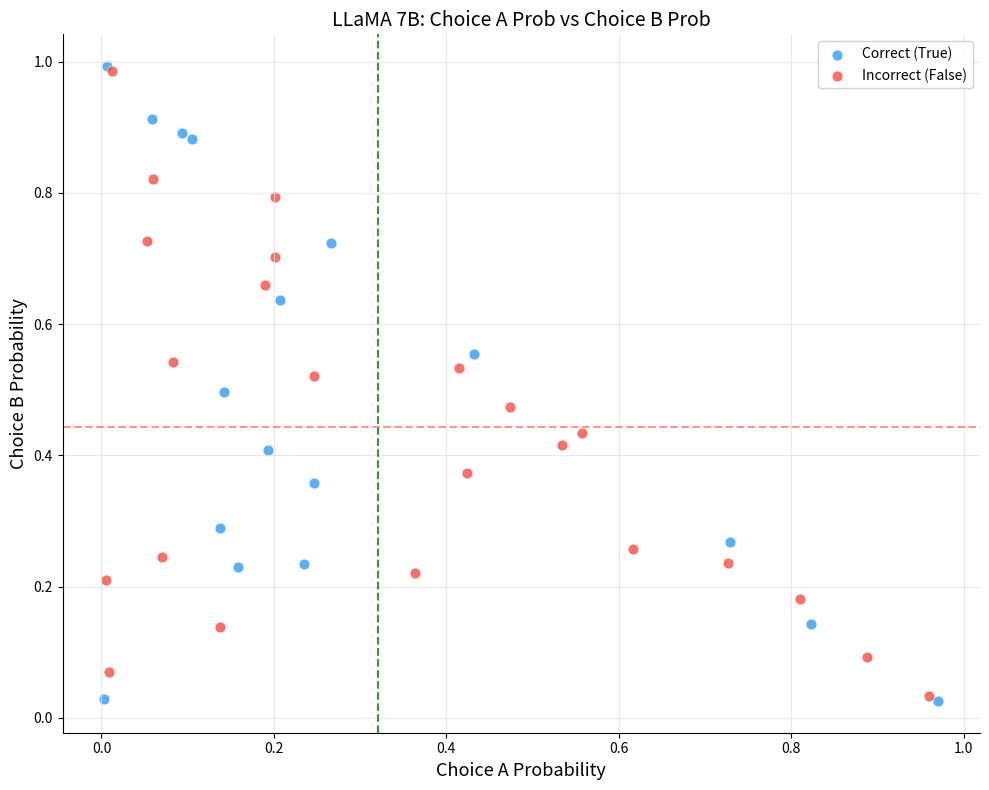

What are all the series names shown in the legend?

Correct (True), Incorrect (False)